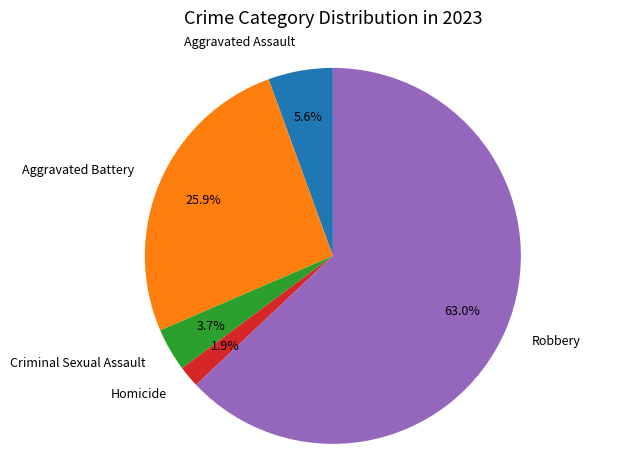

True or false: Aggravated Assault accounts for 6% of the total.

True